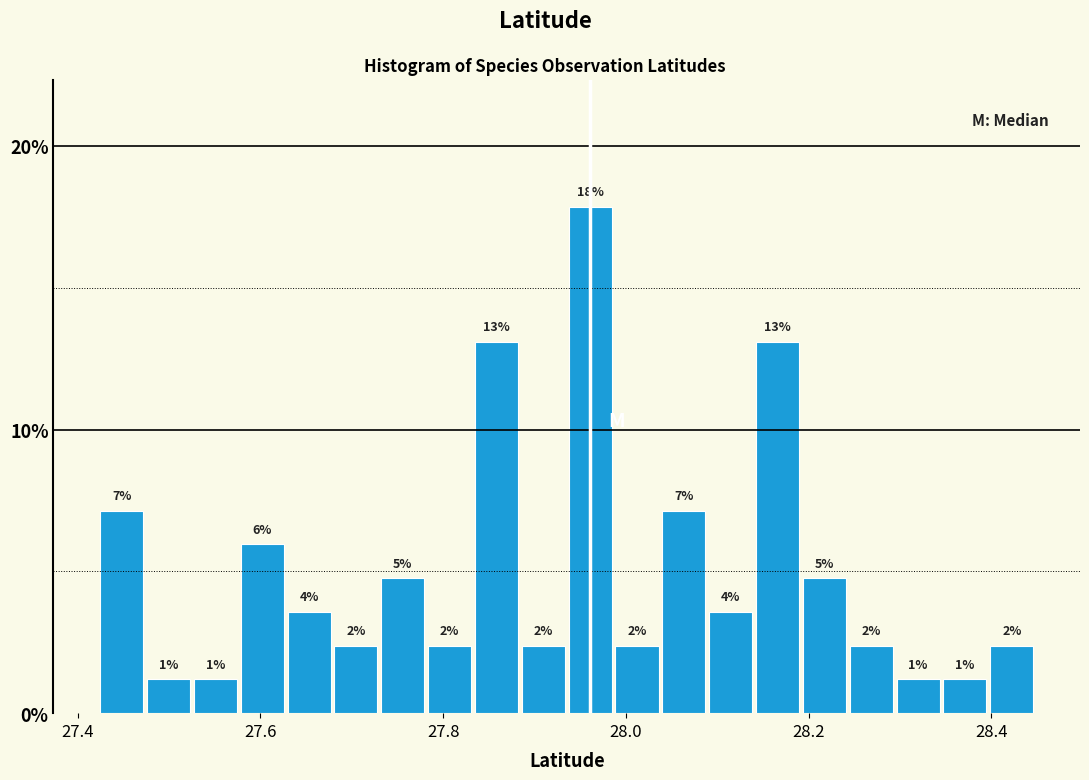

Read against the x-axis, roughly where is the centre of the tallest bar?

27.96